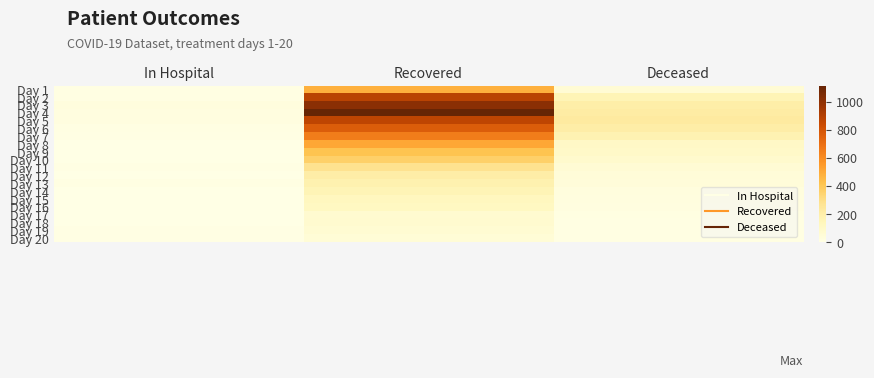

Reading left to right, what are all the values shown in this chart?

Day 1: In Hospital=9	Recovered=482	Deceased=57
Day 2: In Hospital=12	Recovered=886	Deceased=160
Day 3: In Hospital=28	Recovered=1013	Deceased=202
Day 4: In Hospital=21	Recovered=1115	Deceased=217
Day 5: In Hospital=20	Recovered=874	Deceased=228
Day 6: In Hospital=11	Recovered=769	Deceased=207
Day 7: In Hospital=5	Recovered=653	Deceased=173
Day 8: In Hospital=3	Recovered=512	Deceased=108
Day 9: In Hospital=3	Recovered=418	Deceased=97
Day 10: In Hospital=3	Recovered=365	Deceased=80
Day 11: In Hospital=7	Recovered=281	Deceased=57
Day 12: In Hospital=2	Recovered=205	Deceased=47
Day 13: In Hospital=10	Recovered=179	Deceased=40
Day 14: In Hospital=4	Recovered=158	Deceased=29
Day 15: In Hospital=0	Recovered=130	Deceased=24
Day 16: In Hospital=0	Recovered=120	Deceased=19
Day 17: In Hospital=3	Recovered=71	Deceased=16
Day 18: In Hospital=4	Recovered=77	Deceased=13
Day 19: In Hospital=5	Recovered=62	Deceased=12
Day 20: In Hospital=5	Recovered=50	Deceased=12